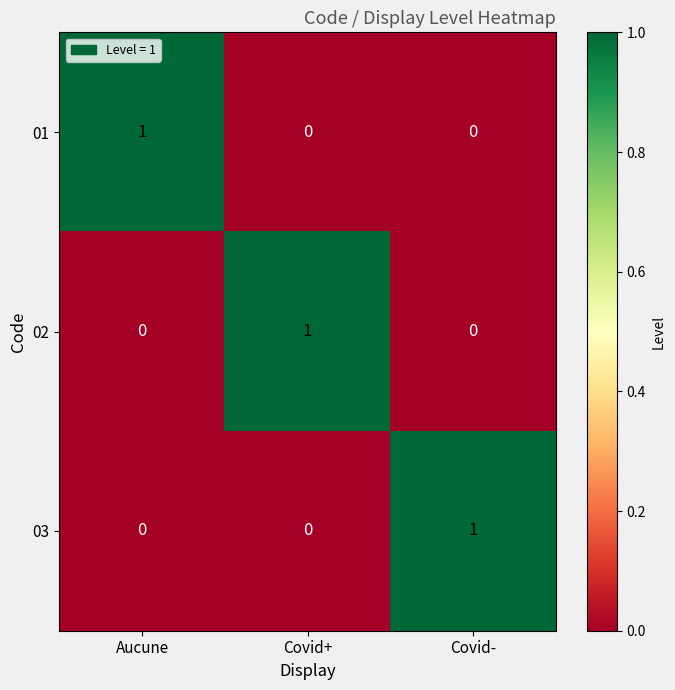

Count the 01 values in the range 0 to 1.

3